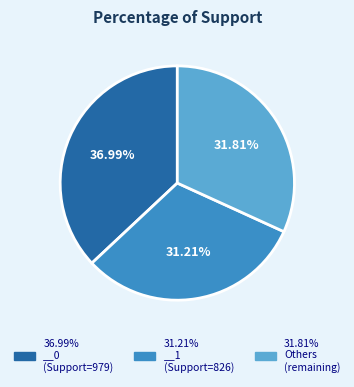

Is there a majority slice in this chart?

No